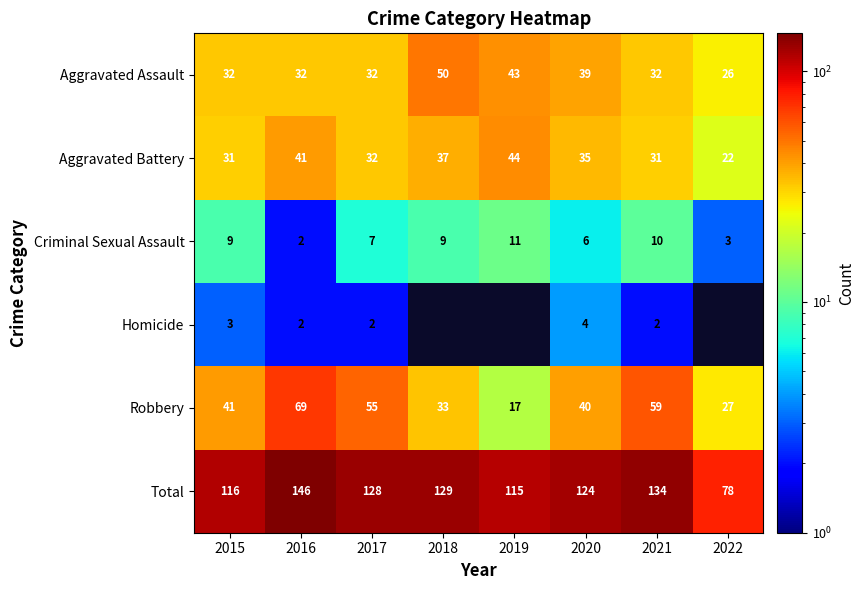

The value of Total at 2018 is 174. True or false?

False